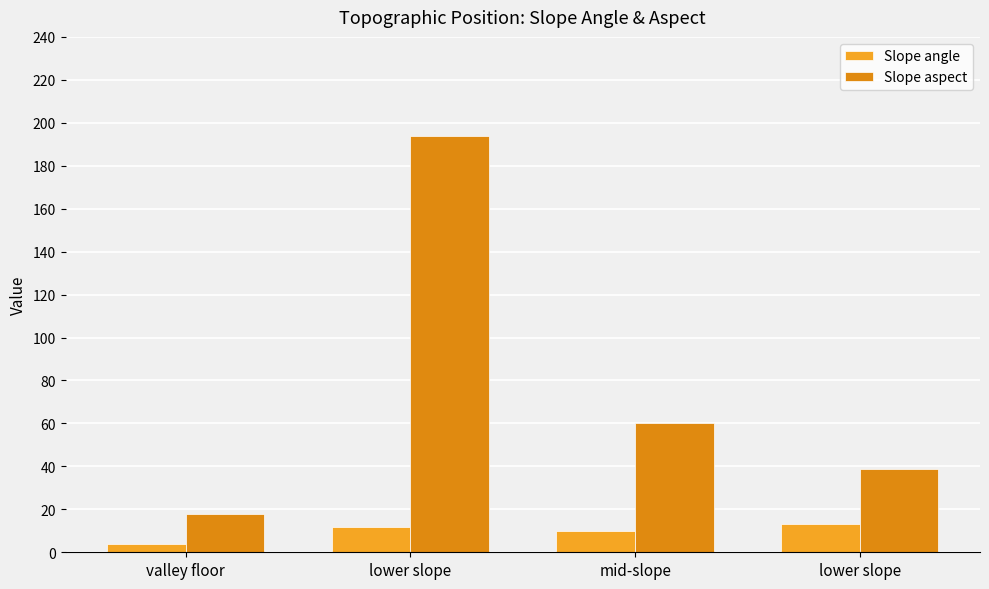

Where is Slope aspect nearest to the value 106?

mid-slope